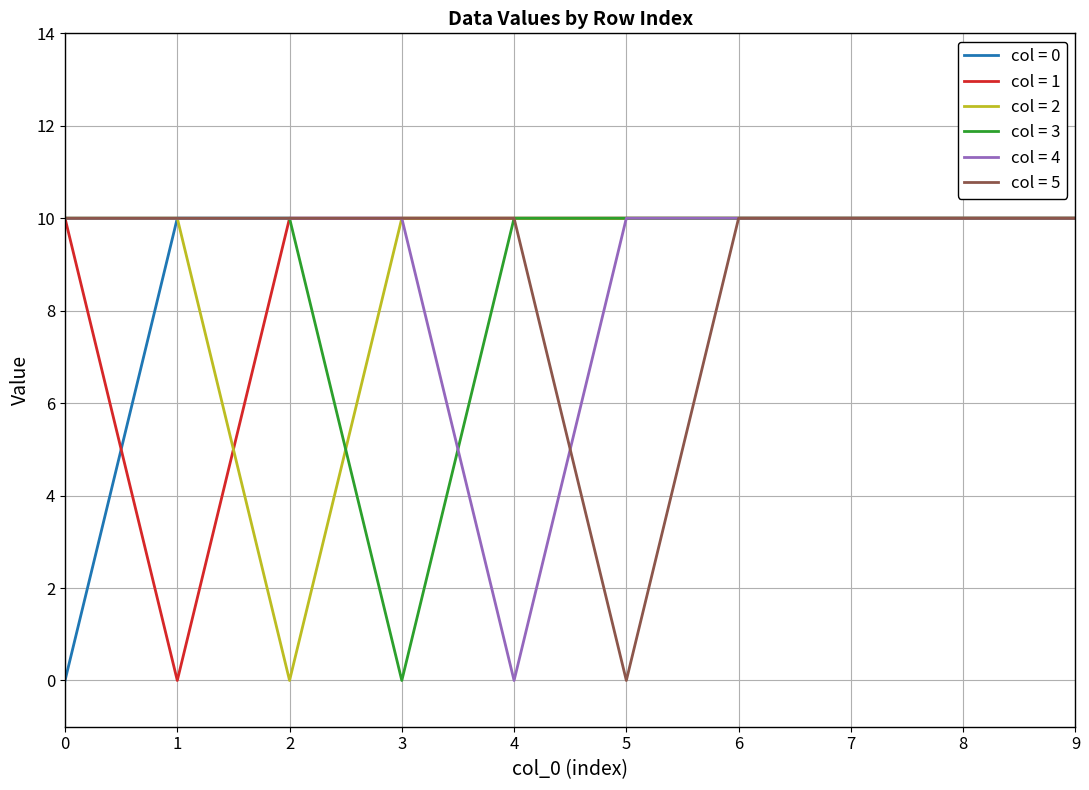

Which series changed the most between 4 and 7?

col = 4